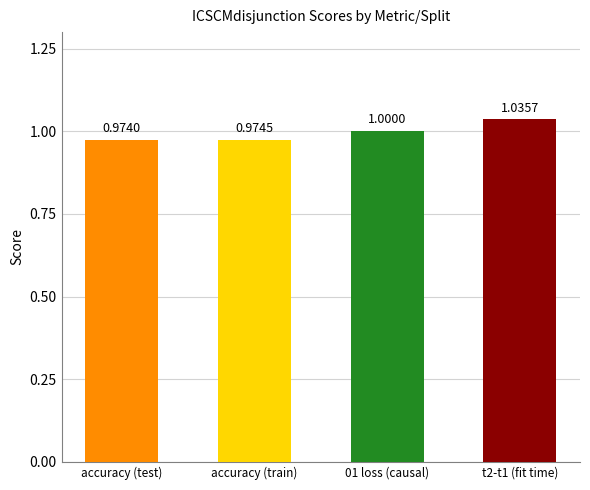

Approximately how many times larger is the value at accuracy (train) compared to t2-t1 (fit time)?

0.9